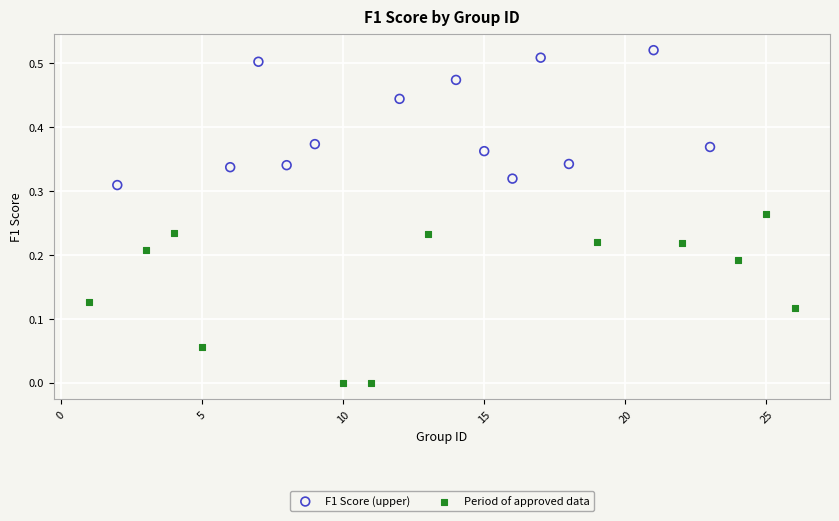

Which series contains the highest Y value?

F1 Score (upper)